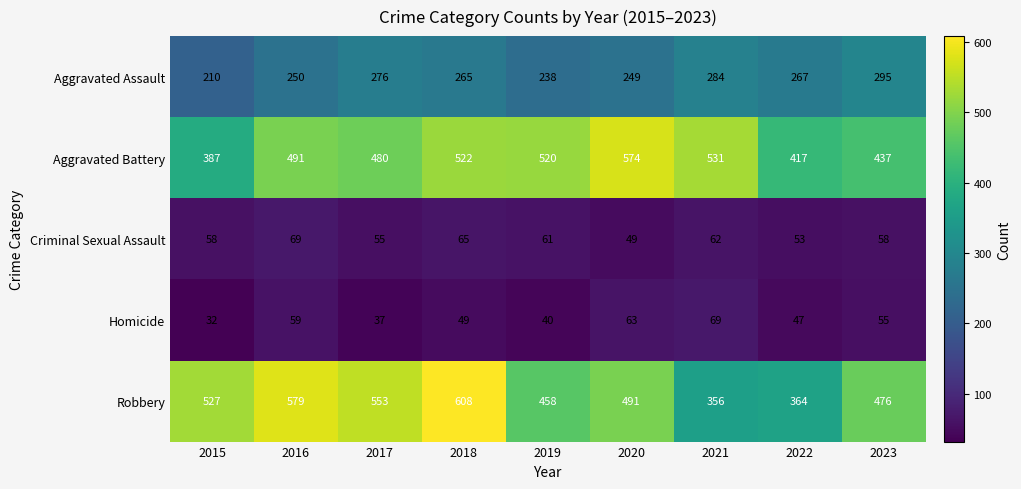

What is the approximate value of Aggravated Battery at 2017?

480